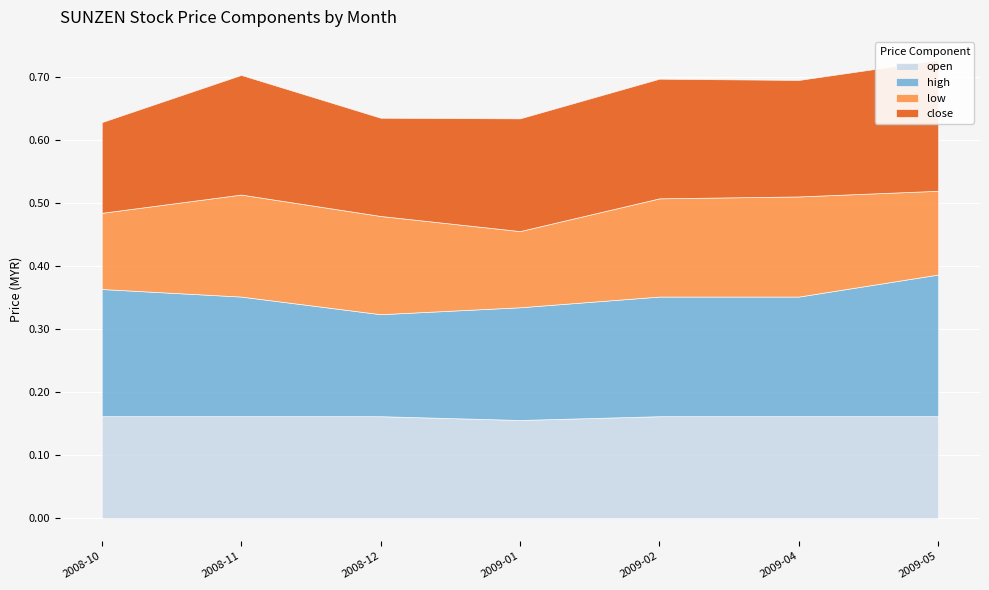

True or false: high and open cross at least once.

False